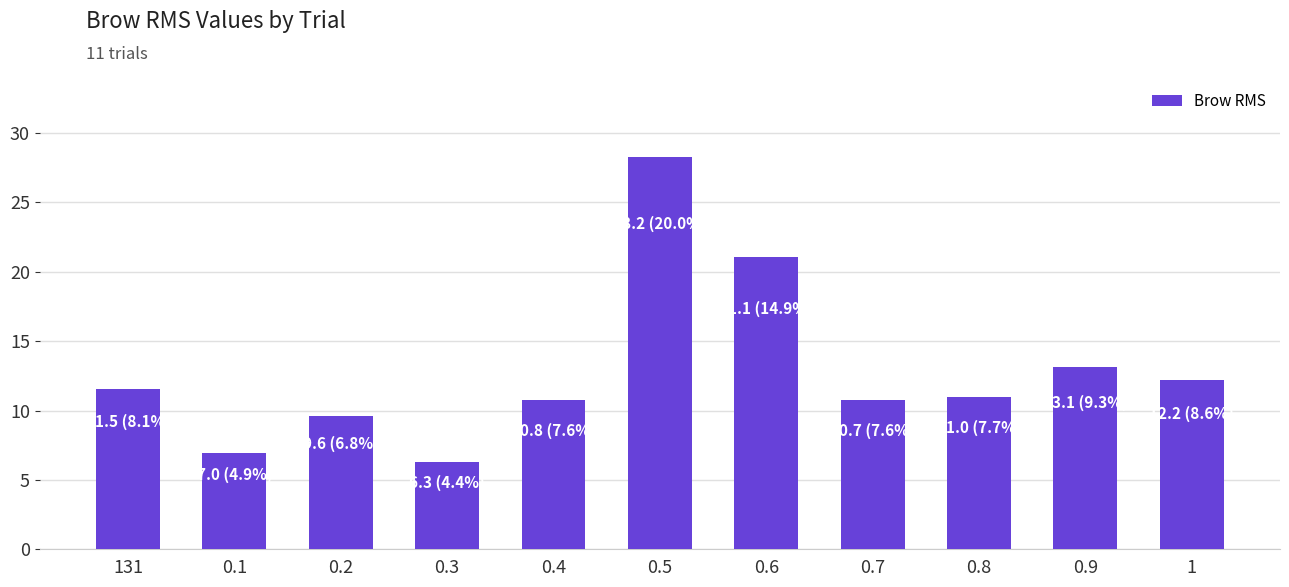

Approximately how many times larger is the value at 0.4 compared to 0.2?

1.1